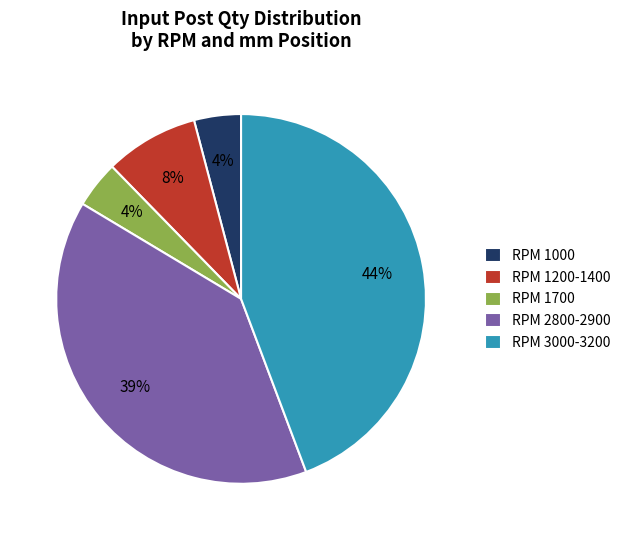

Between RPM 3000-3200 and RPM 1000, which is larger?

RPM 3000-3200